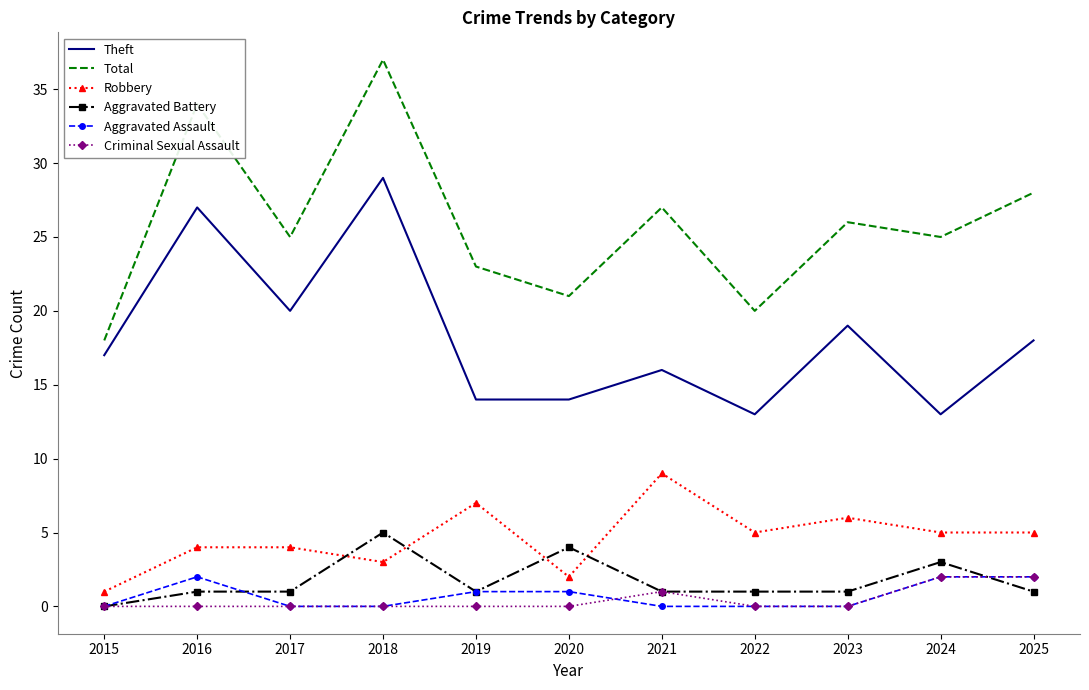

What is the sum of the Robbery values at 2024 and 2023?

11